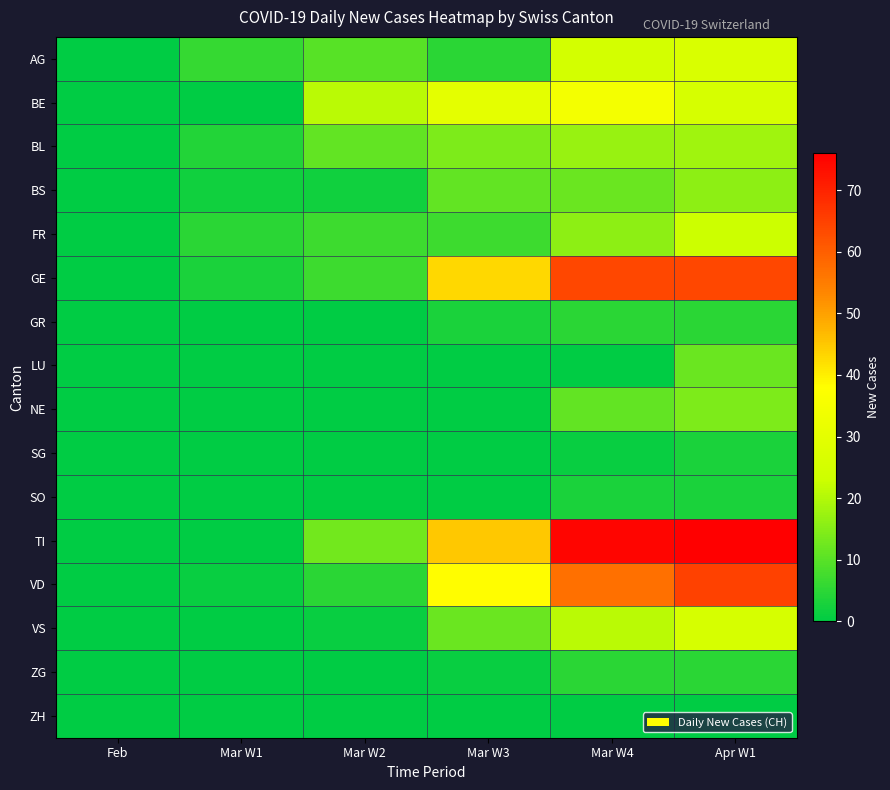

Which series has the largest range (max minus min)?

TI